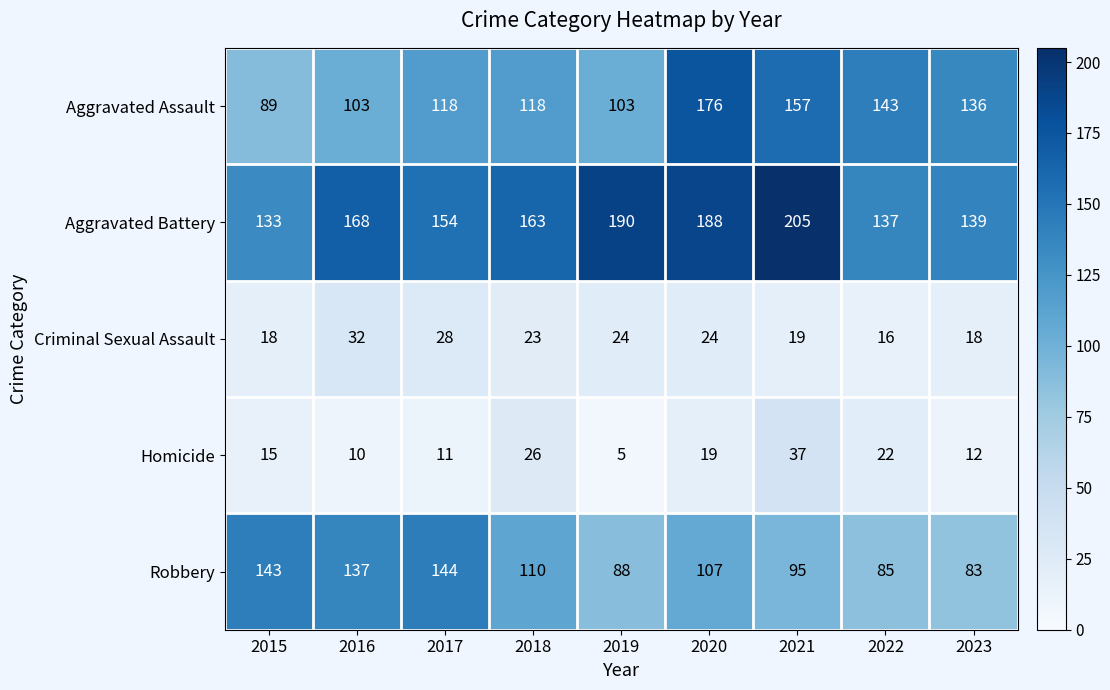

What is the maximum value shown in the chart?

205